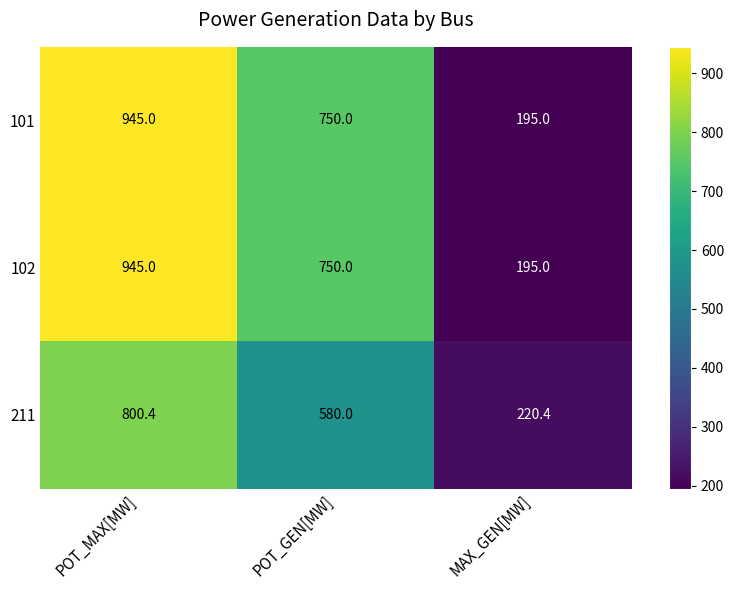

Reading left to right, list all the values displayed in this chart.

101: POT_MAX[MW]=945.0	POT_GEN[MW]=750.0	MAX_GEN[MW]=195.0
102: POT_MAX[MW]=945.0	POT_GEN[MW]=750.0	MAX_GEN[MW]=195.0
211: POT_MAX[MW]=800.4	POT_GEN[MW]=580.0	MAX_GEN[MW]=220.4